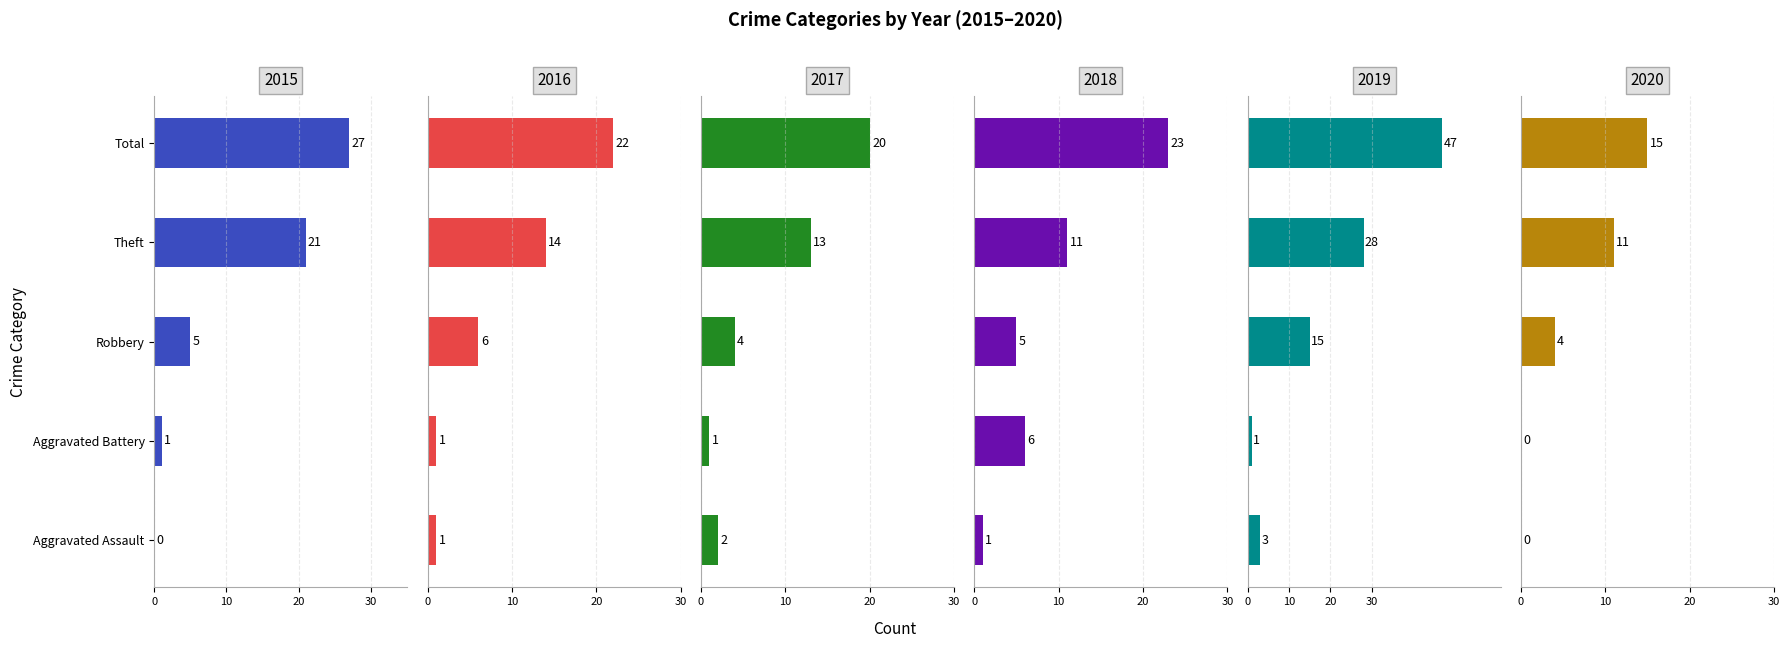

At how many categories does at least one series exceed 33?

1